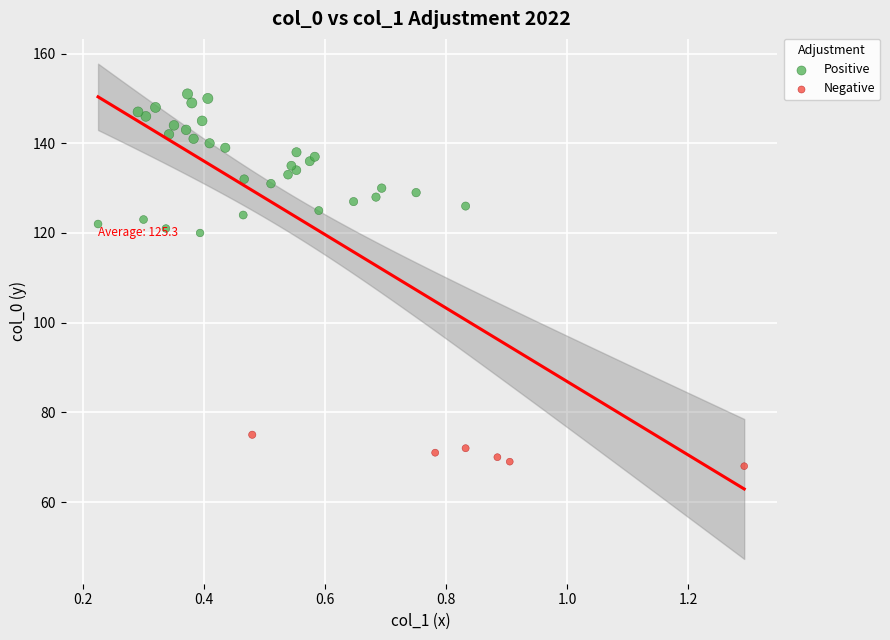

Which series reaches the maximum Y coordinate?

Positive